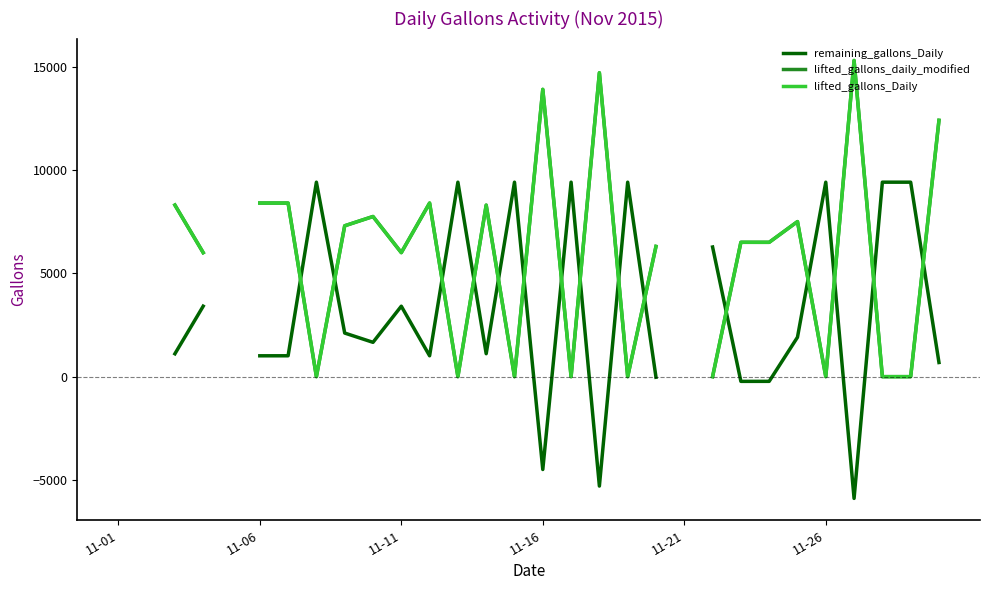

Which series ends up on top after the final intersection of remaining_gallons_Daily and lifted_gallons_Daily?

lifted_gallons_Daily